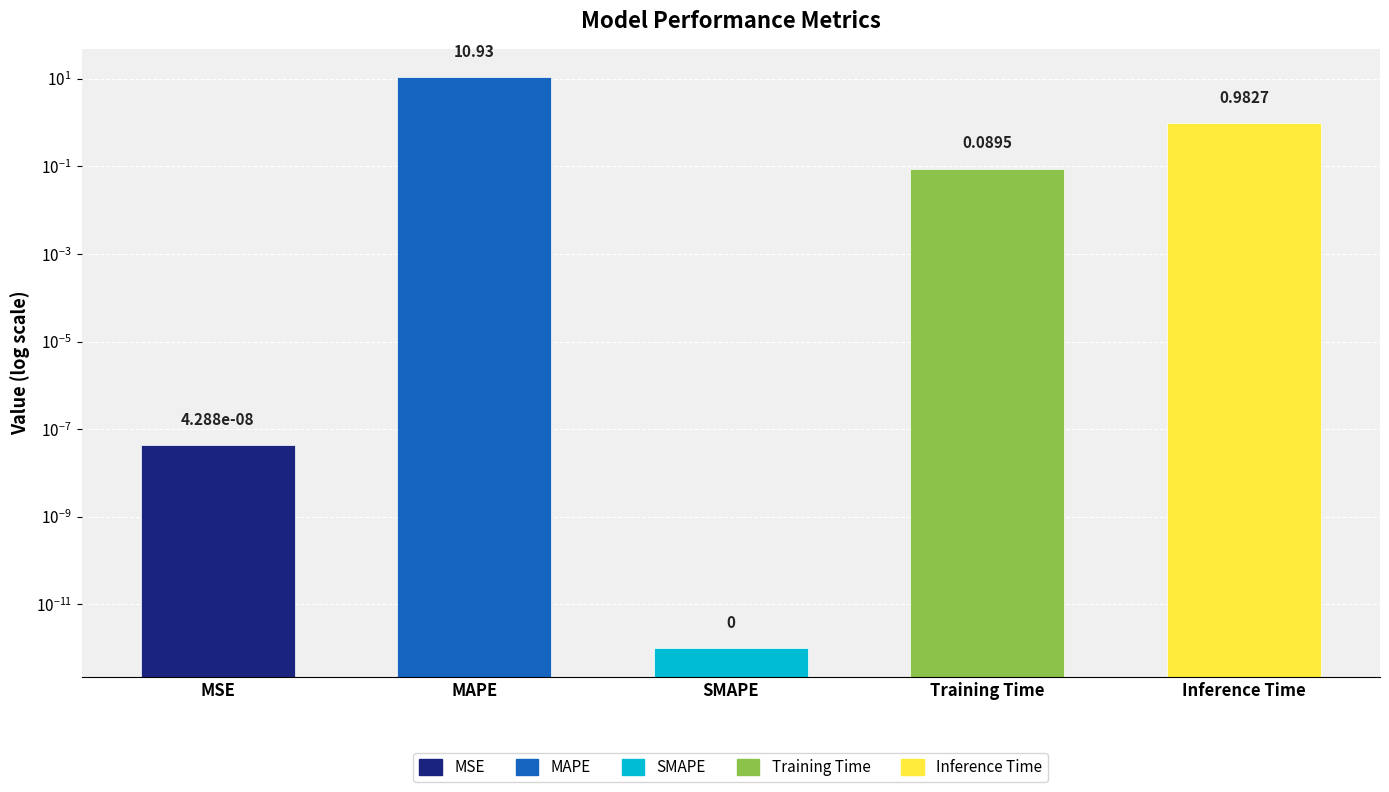

What is the label of the 4th bar from the left?

Training Time